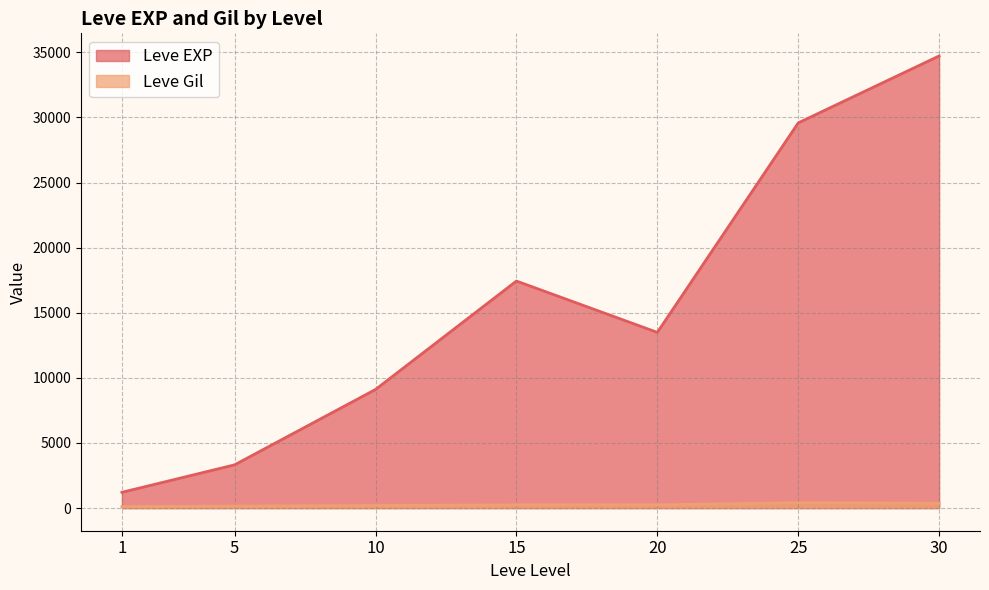

Is the value of Leve Gil at 20 greater than the value of Leve EXP at 30?

No